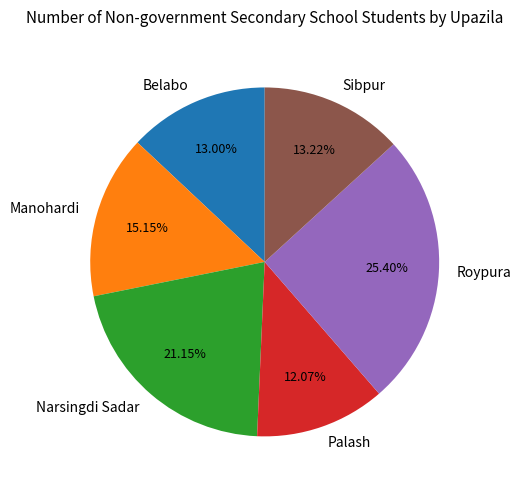

What percentage is NOT represented by Roypura?

74.6%